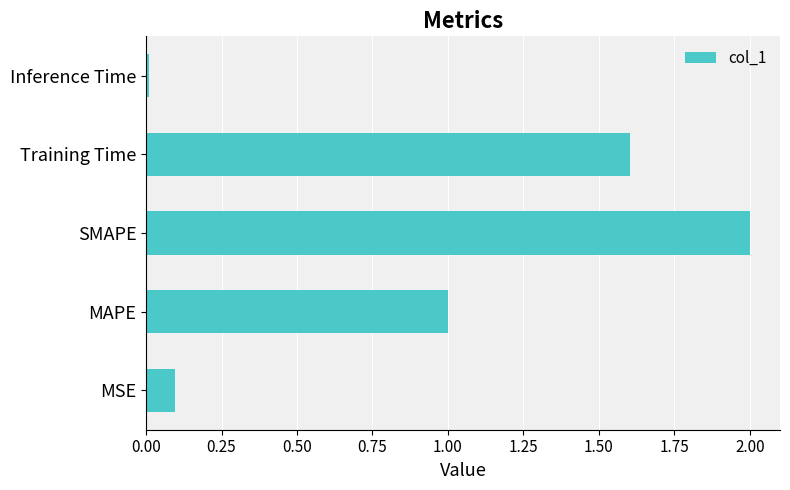

Rank the categories by value from lowest to highest.

Inference Time, MSE, MAPE, Training Time, SMAPE